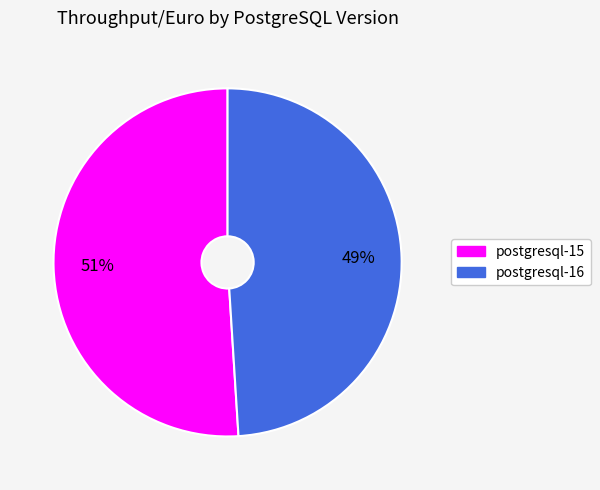

To the nearest percent, what portion does postgresql-16 represent?

49%